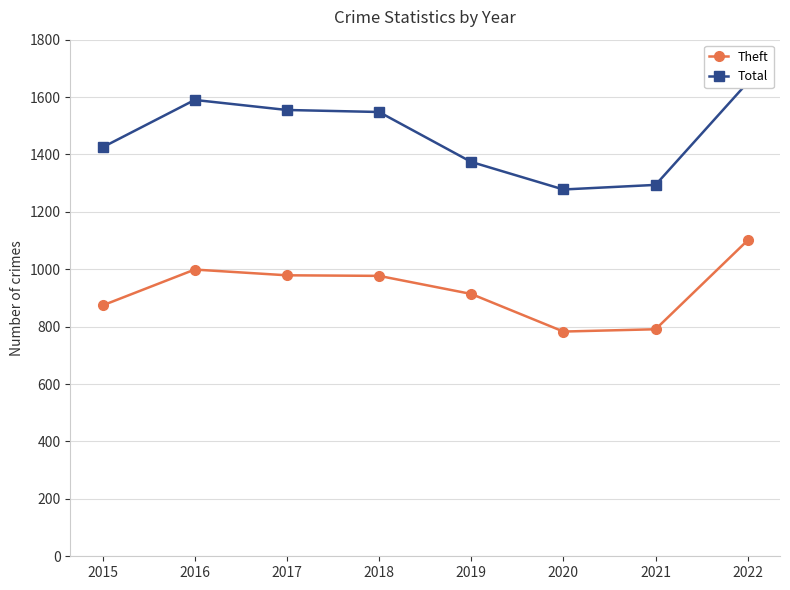

True or false: Total and Theft cross at least once.

False